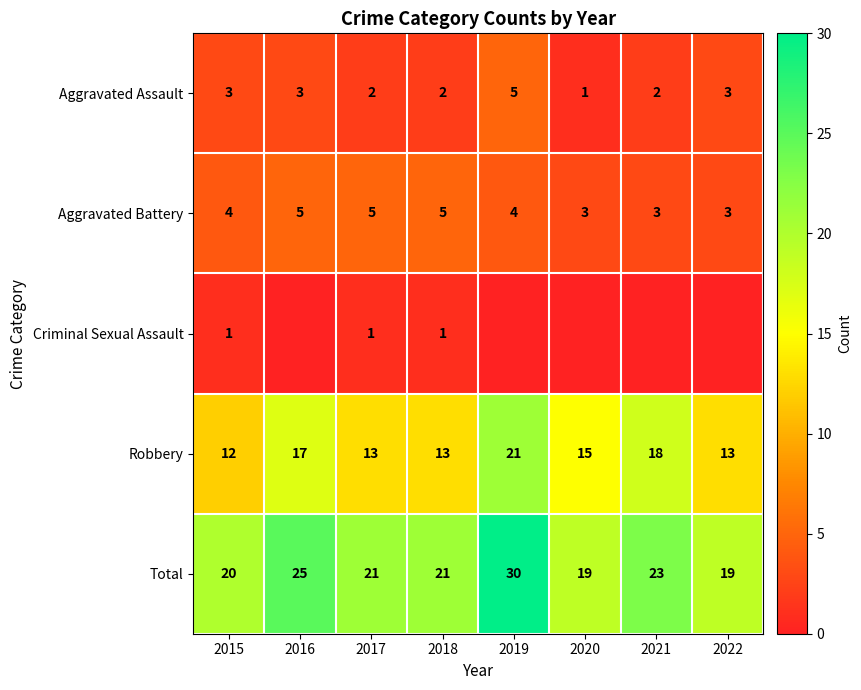

What is the spread (max minus min) of values at 2017?

20